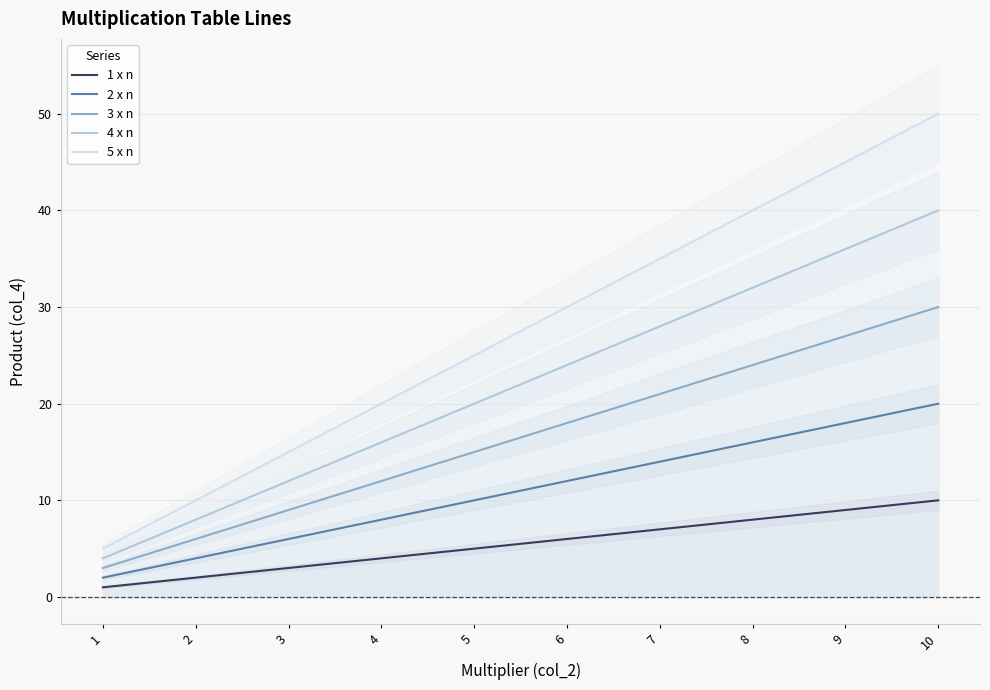

What is the approximate value of 2 x n at 3, to the nearest 10?

10